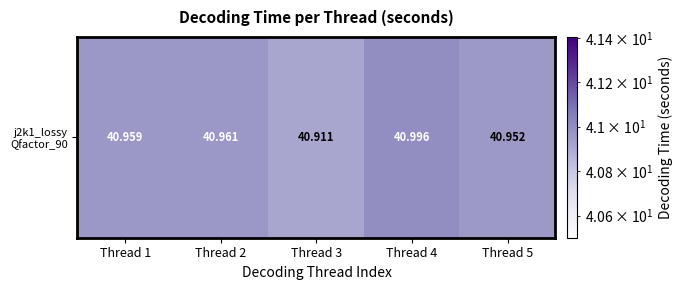

Which label corresponds to the largest value in the chart?

Thread 4